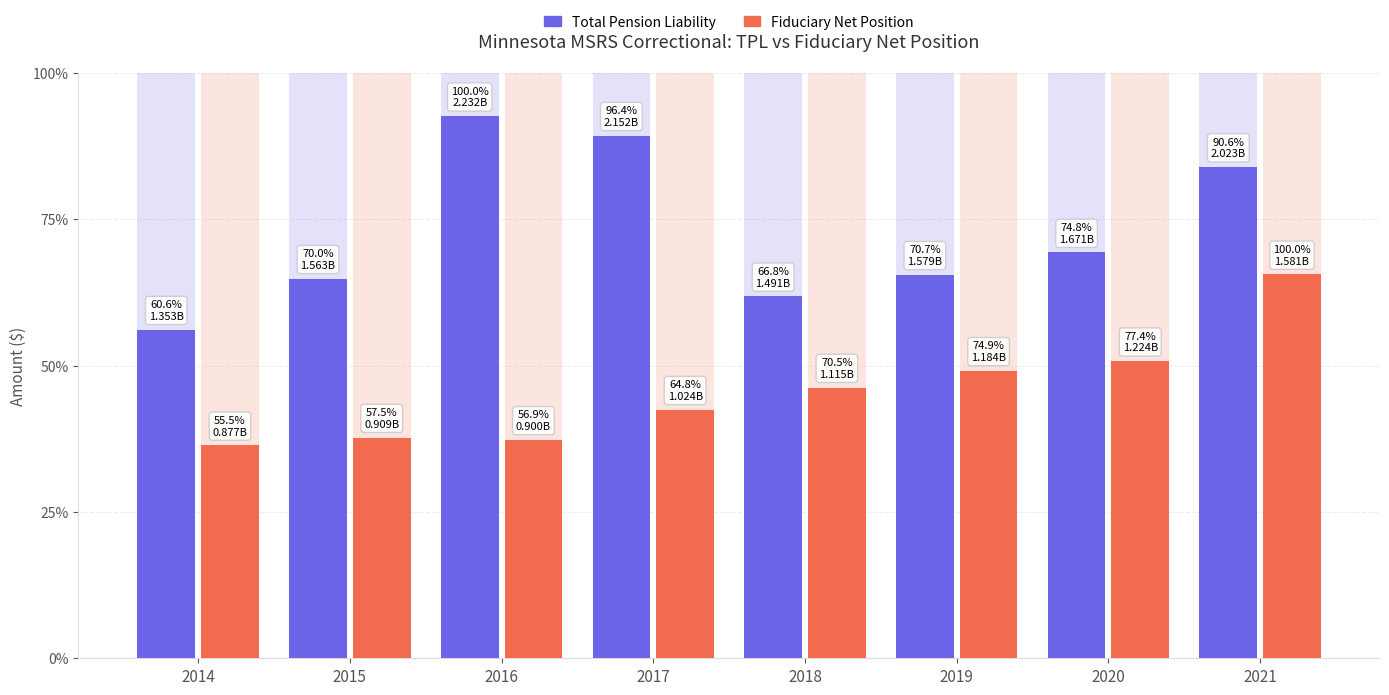

At 2021, list the series in order from largest to smallest.

Total Pension Liability, Fiduciary Net Position